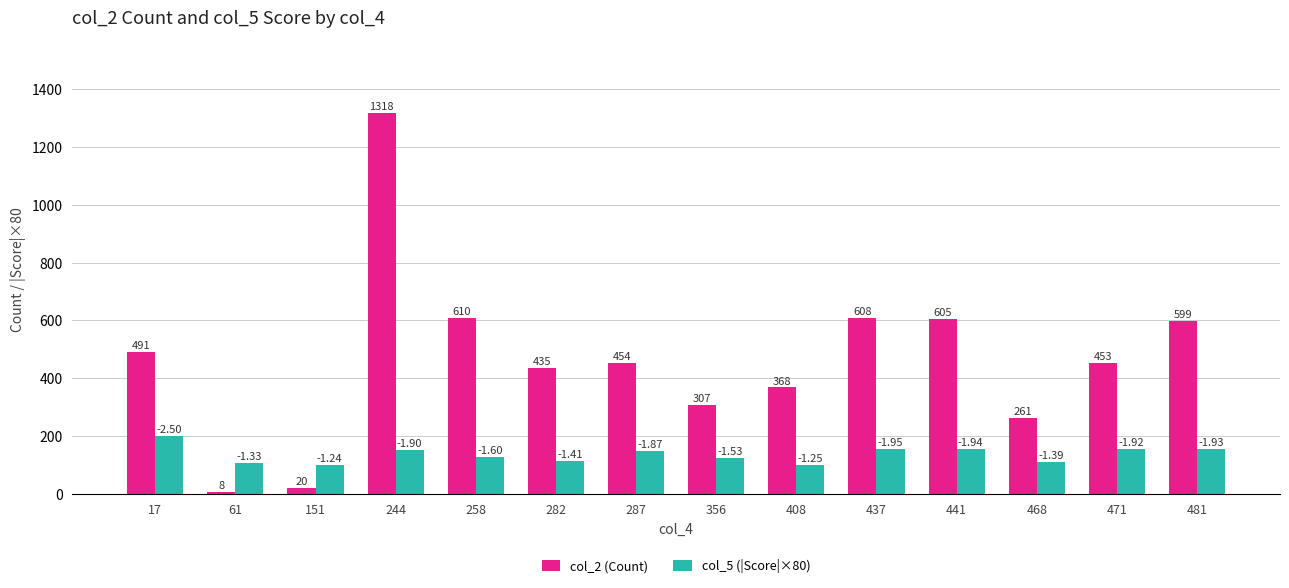

What is the average value of the col_5 (|Score|×80) series?

135.7